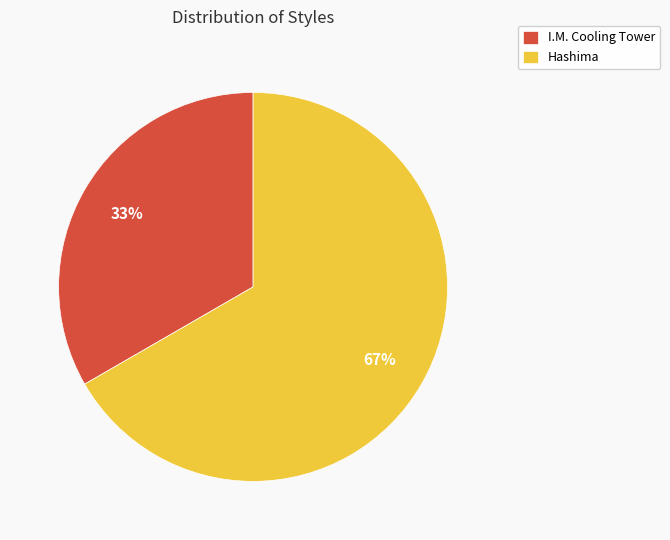

Do I.M. Cooling Tower and Hashima together represent more than half of the pie?

Yes